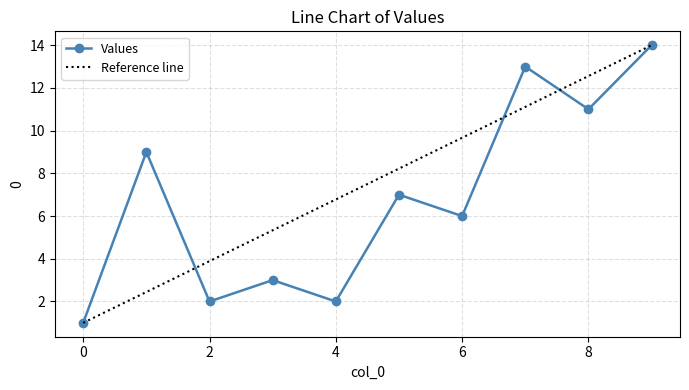

List the labels in order of value, largest first.

9, 7, 8, 1, 5, 6, 3, 2, 4, 0